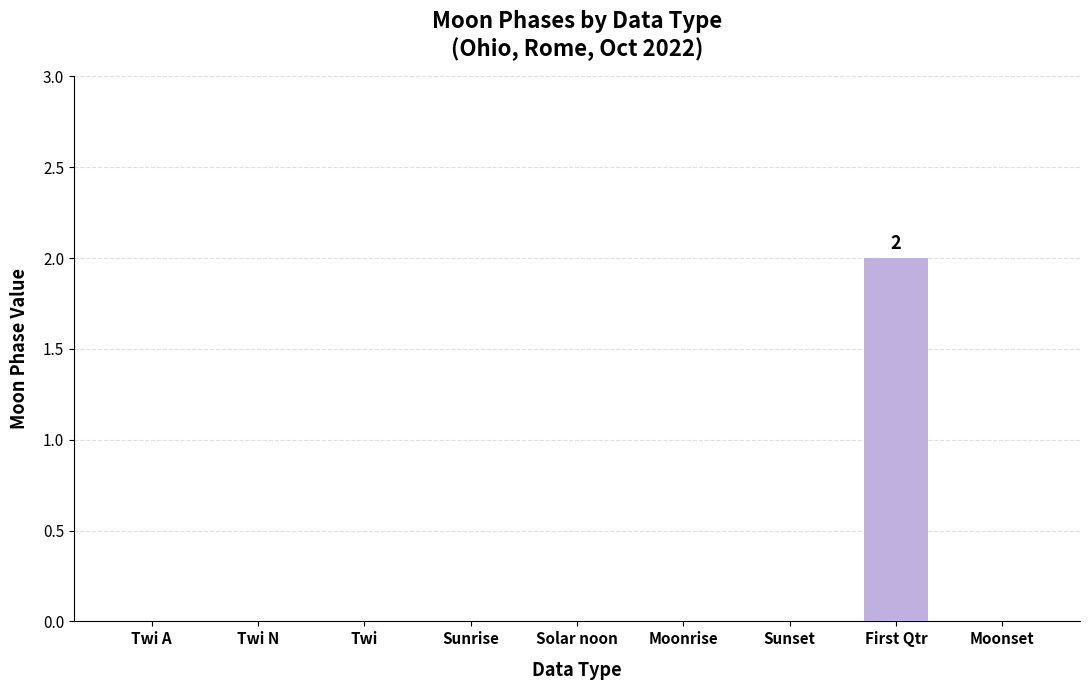

What is the maximum value shown in the chart?

2